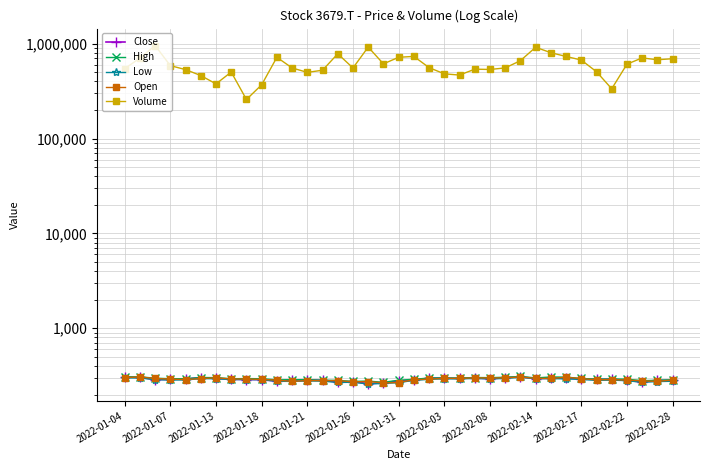

Which category has the lowest value in the Low series?

16